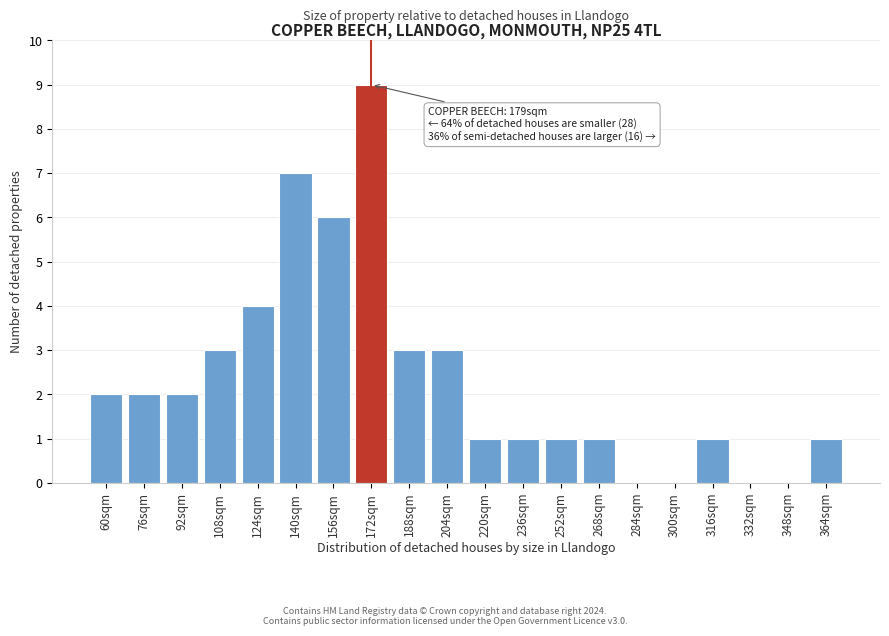

Reading left to right, transcribe all the data shown in this chart.

60sqm=2	76sqm=2	92sqm=2	108sqm=3	124sqm=4	140sqm=7	156sqm=6	172sqm=9	188sqm=3	204sqm=3	220sqm=1	236sqm=1	252sqm=1	268sqm=1	284sqm=0	300sqm=0	316sqm=1	332sqm=0	348sqm=0	364sqm=1